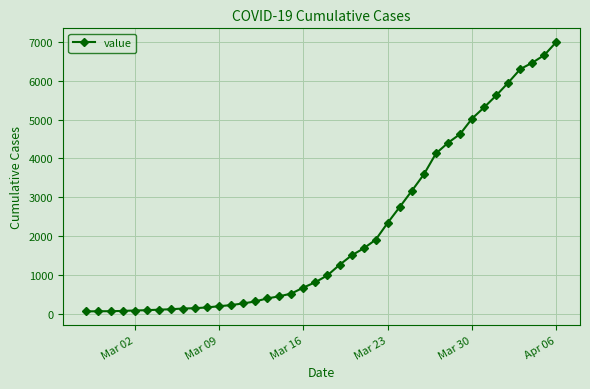

What is the smallest value displayed?

64